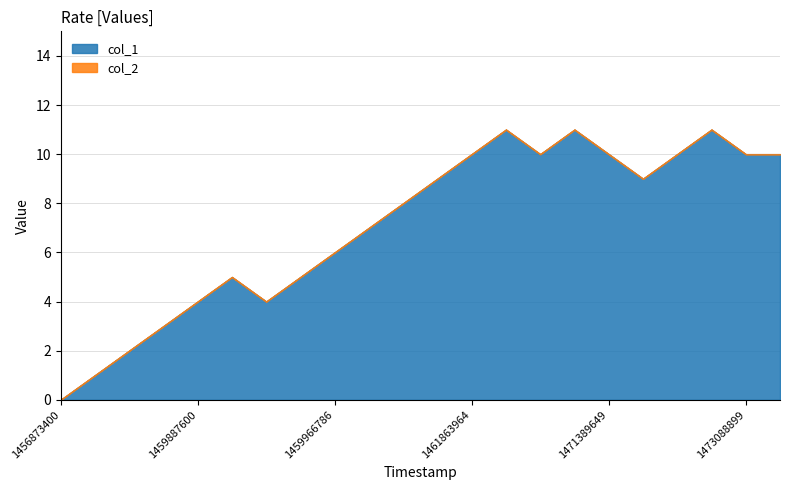

How many values in the col_1 series are below 9?

11